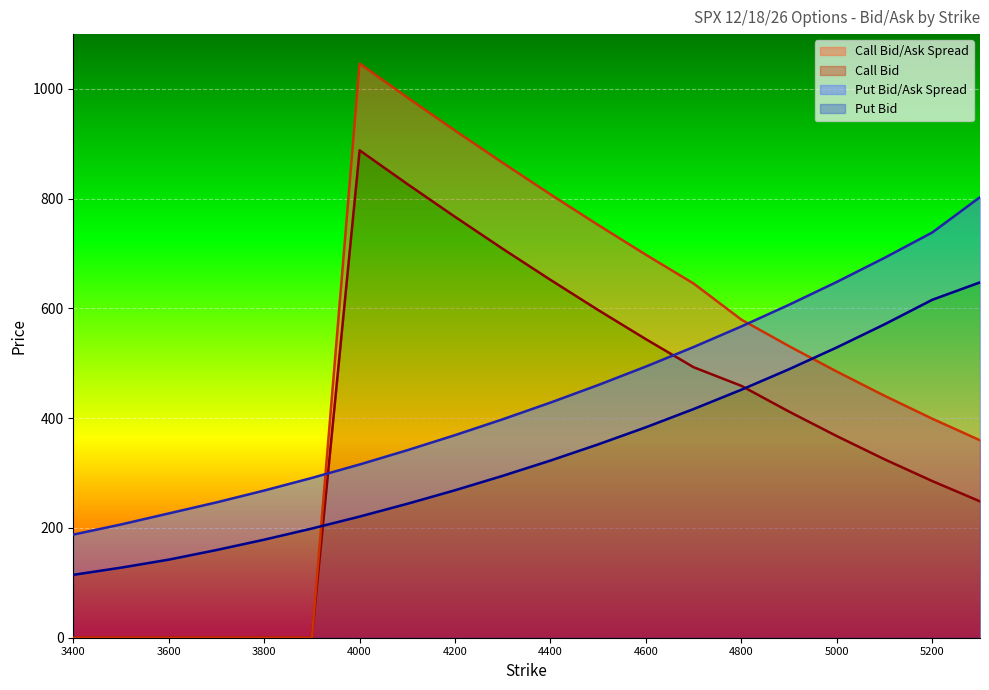

Rank the series by their average value, from lowest to highest.

Put Bid, Call Bid, Put Ask, Call Ask